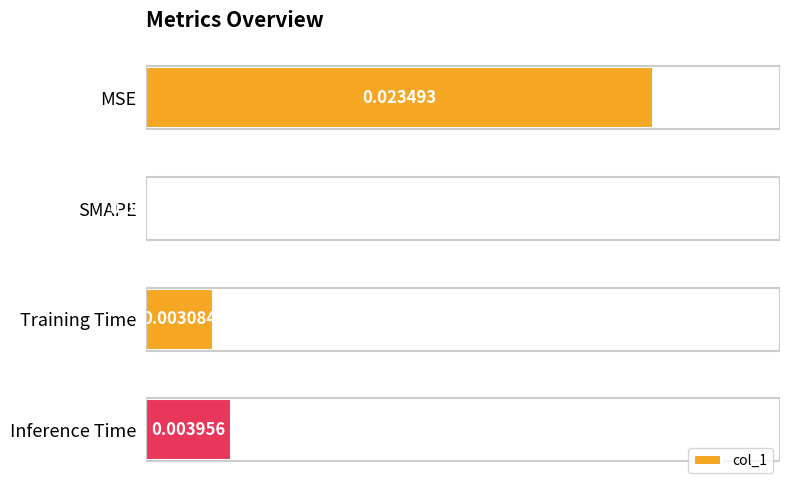

Which category has the highest value across all series?

MSE